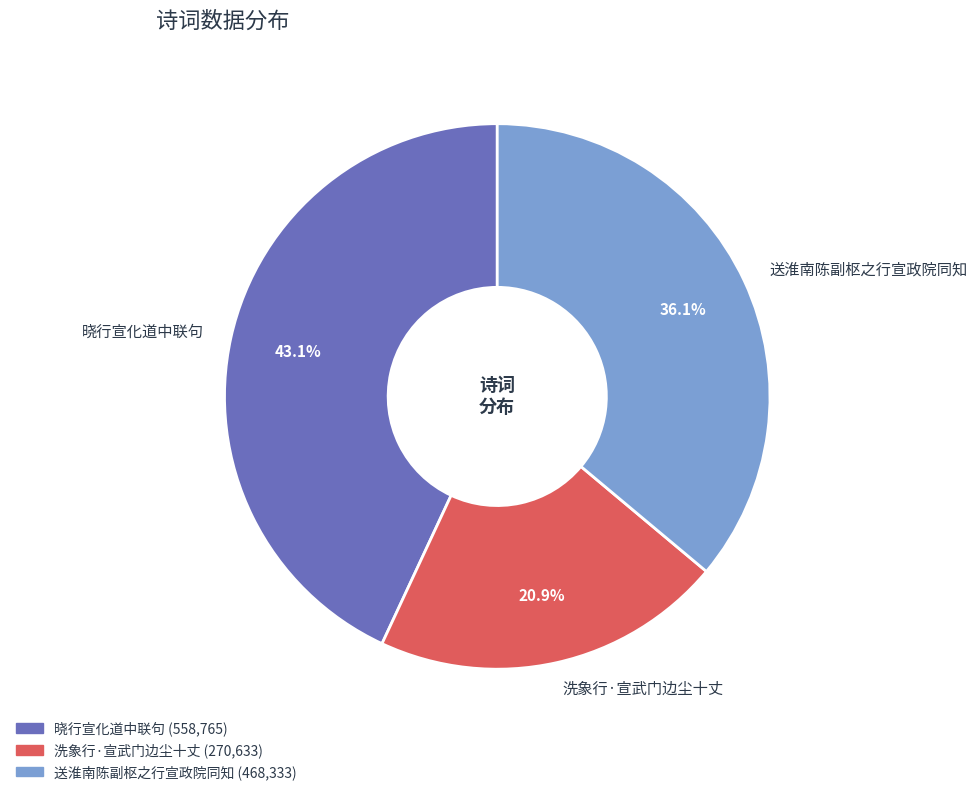

To the nearest percent, what portion does 送淮南陈副枢之行宣政院同知 represent?

36%